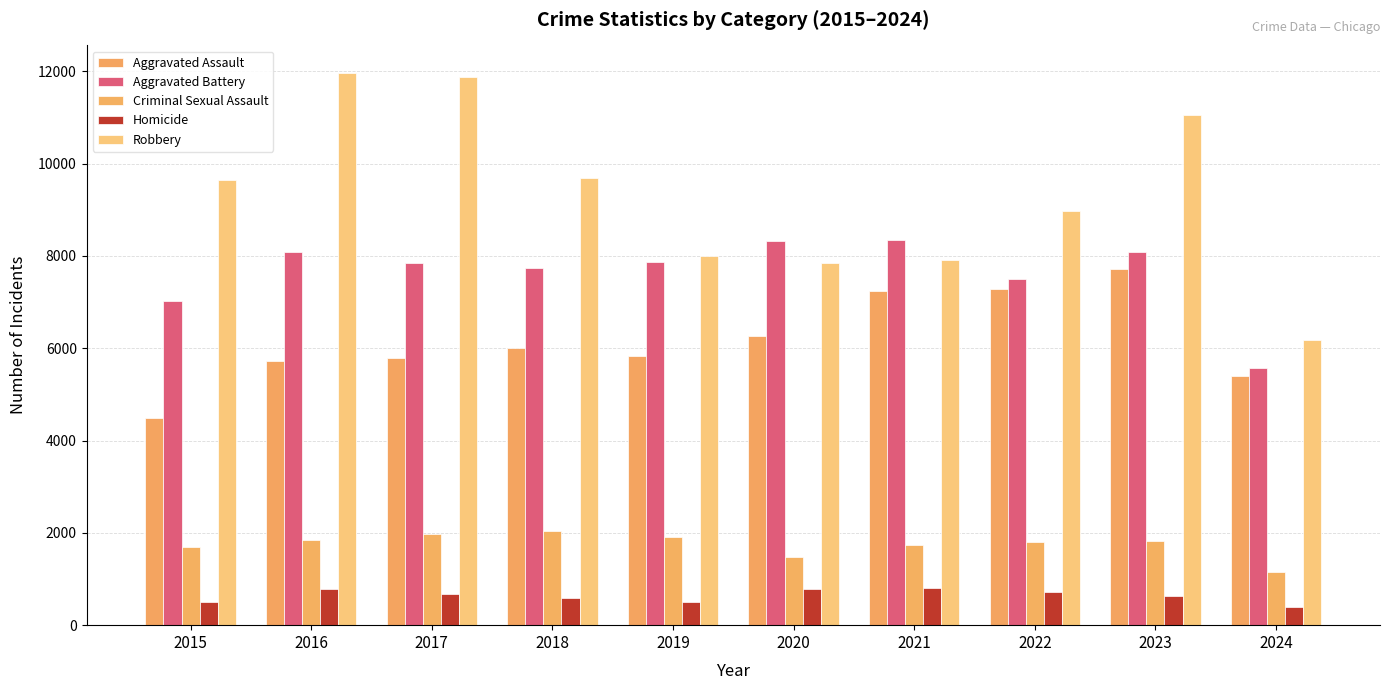

At how many categories does at least one series exceed 1637?

10